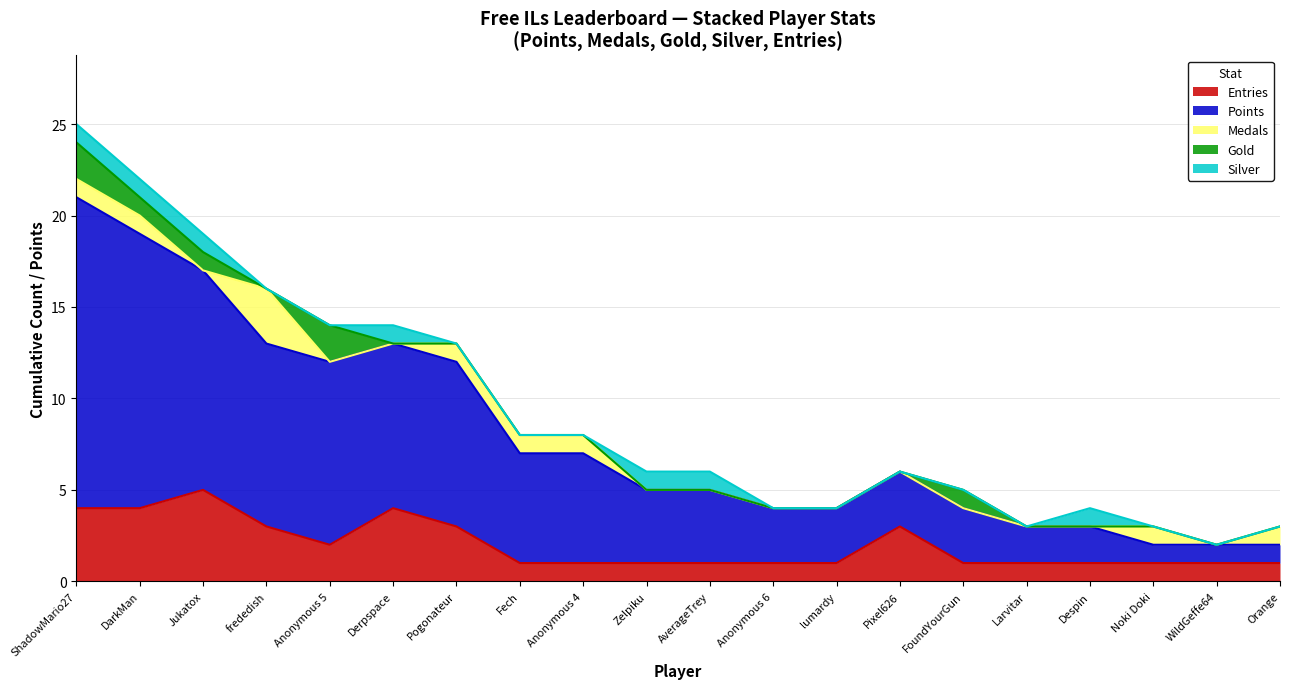

What is the label of the 20th point from the right?

ShadowMario27